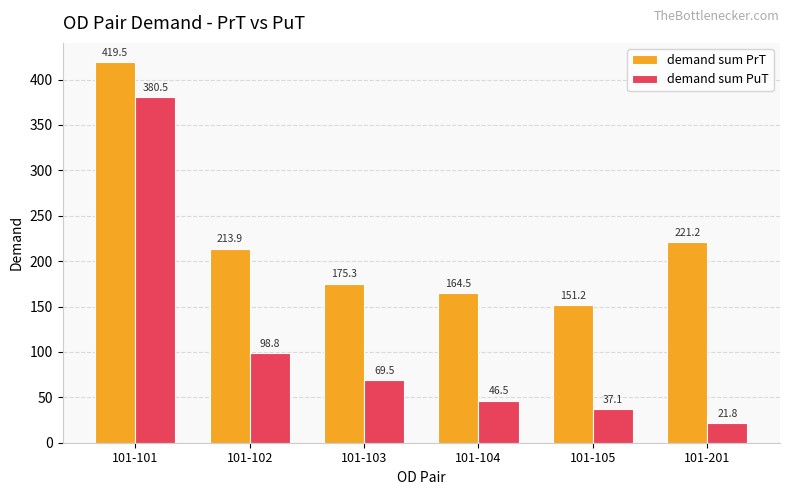

What is the value of the demand sum PrT bar at the 5th from the left?

151.2